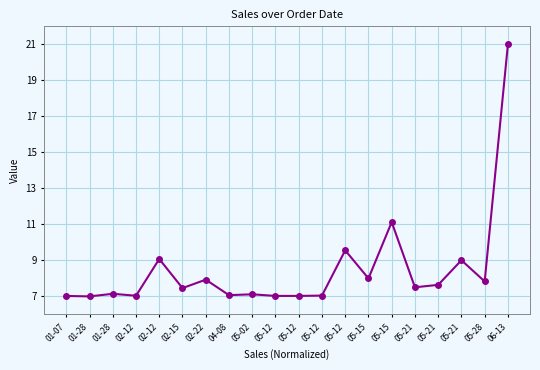

How many data points does each series have?

20